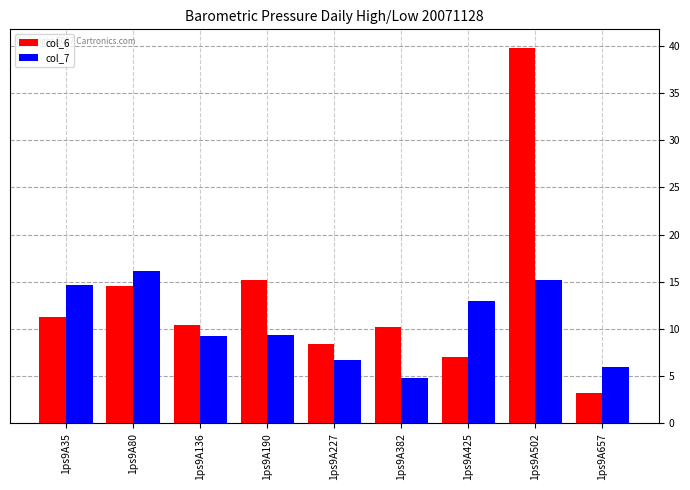

Count the number of categories in the chart.

9